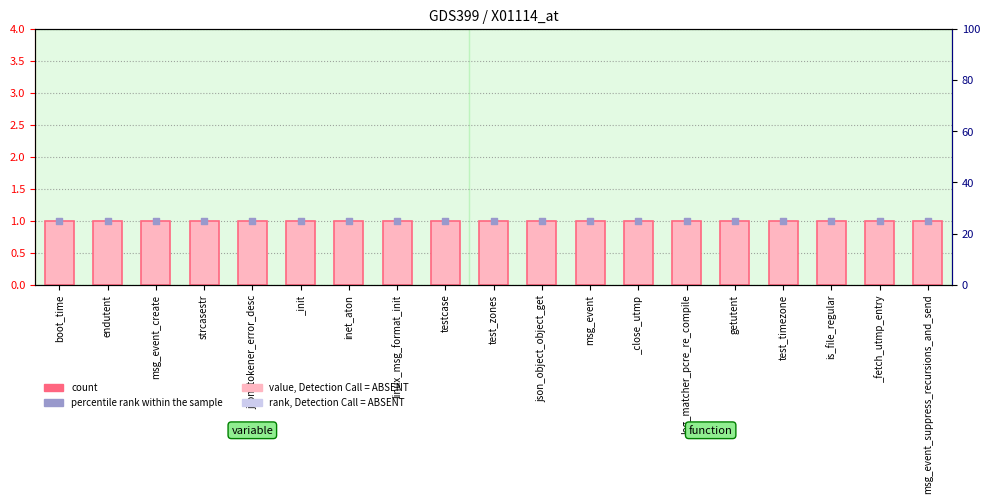

Which series contains the lowest Y value?

col_1